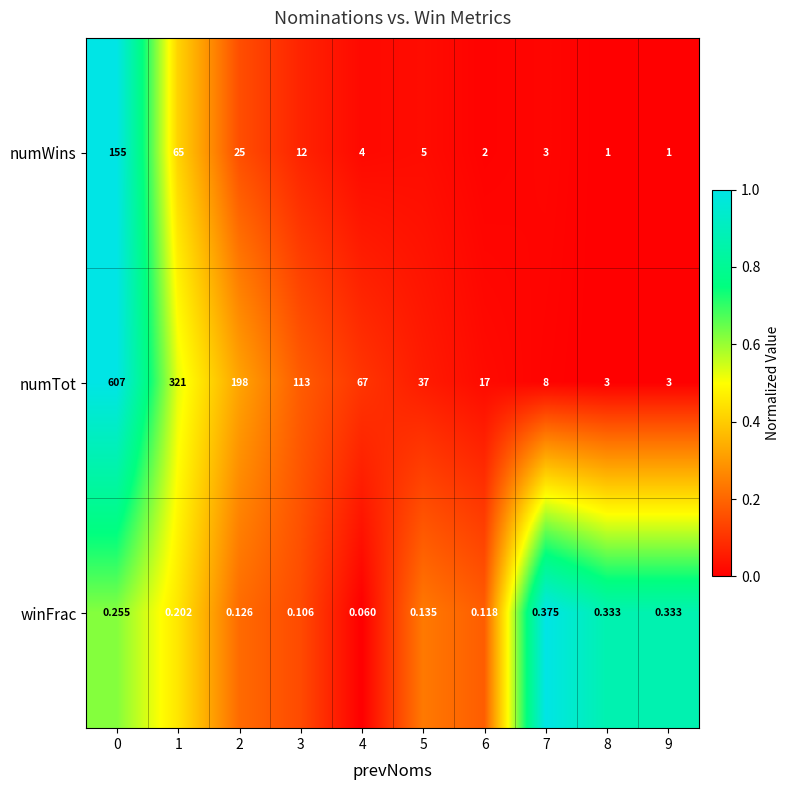

What is the total value across all series at 4?

71.1